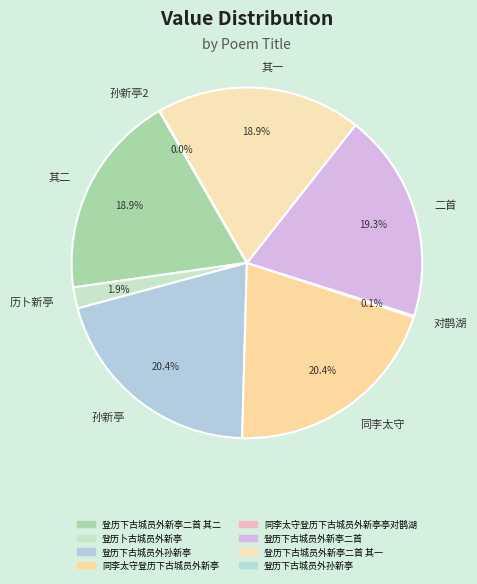

Do 历卜新亭 and 同李太守 together represent more than half of the pie?

No